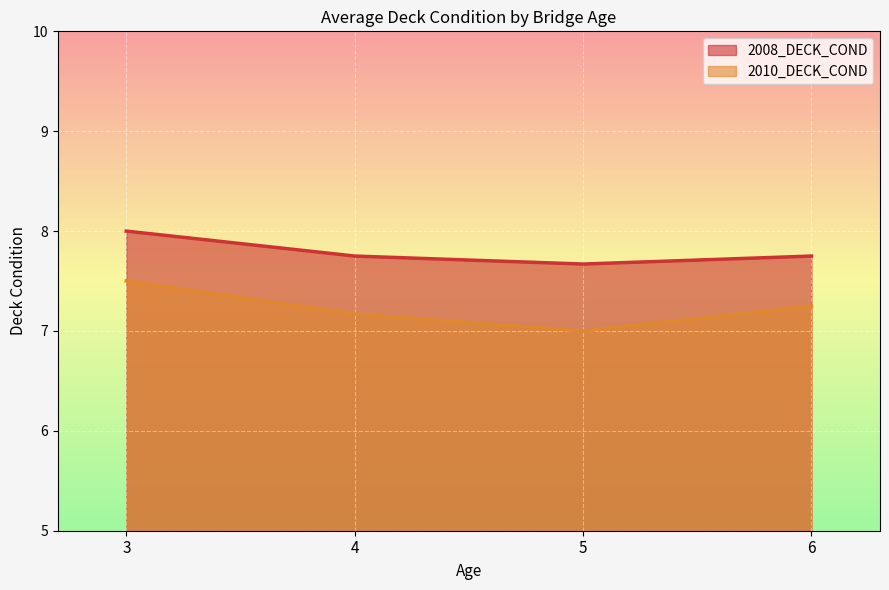

What is the difference between the highest and lowest values at 6?

0.5